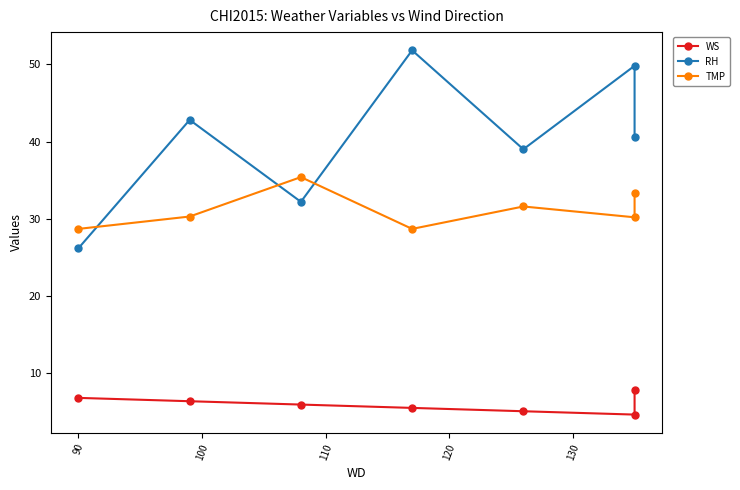

Does the chart have visible grid lines?

No